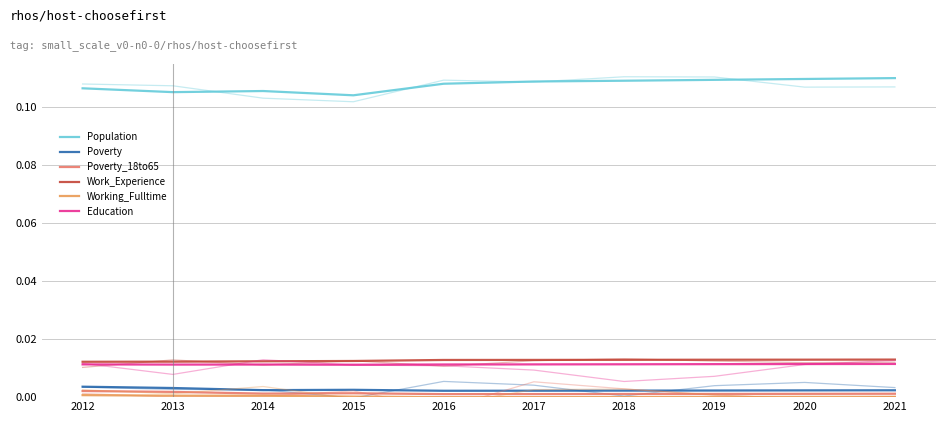

At which category is the sum across all series the highest?

2021